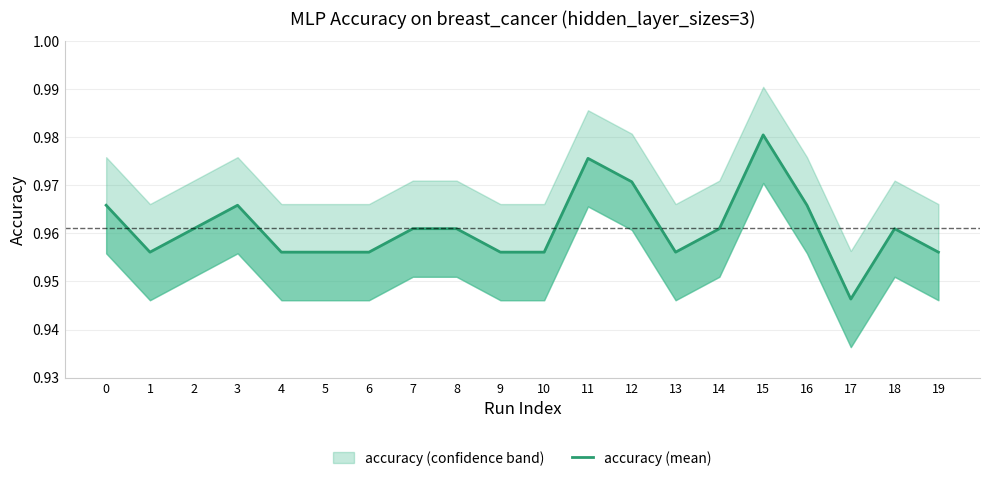

What is the value of the 12th point from the left?

1.0